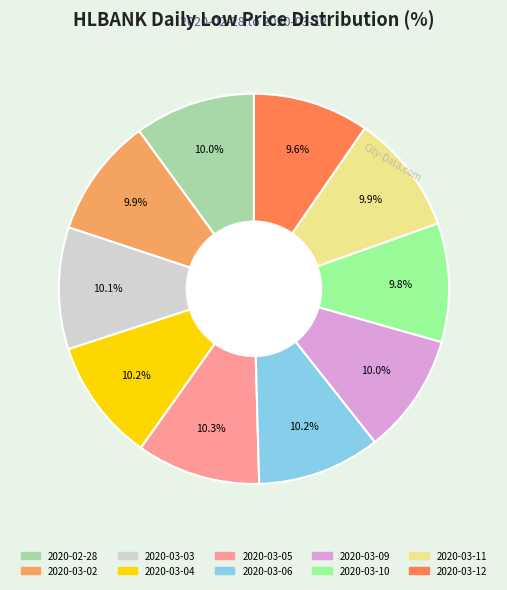

To the nearest percent, what is the average slice percentage?

10%